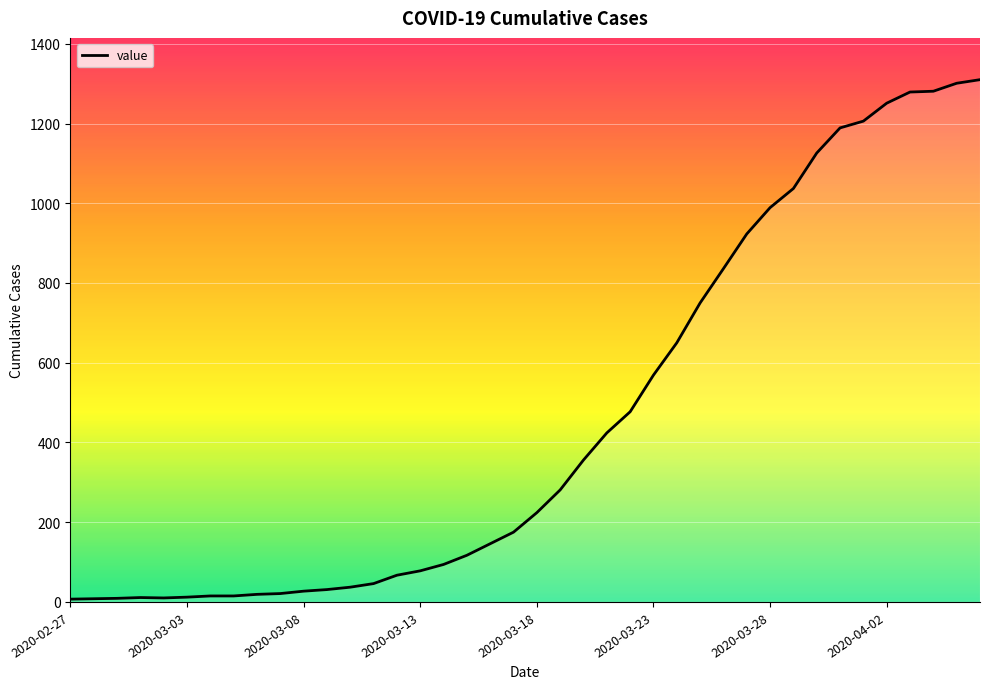

What is the difference between the maximum and minimum values?

1303